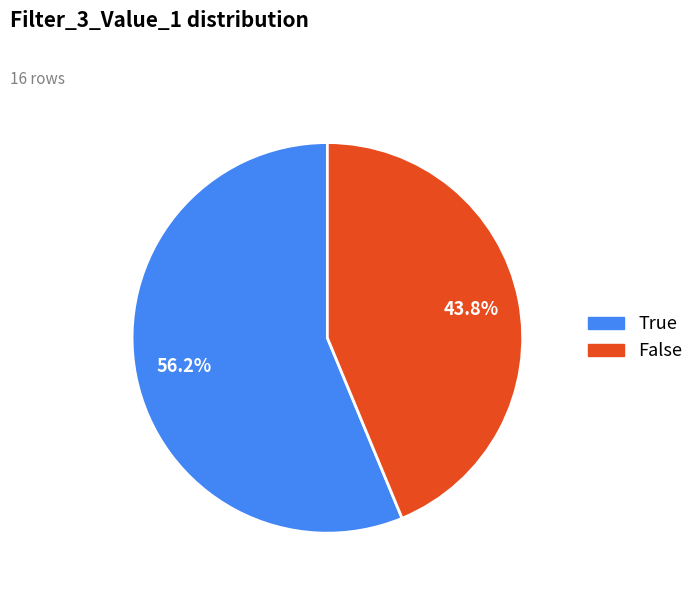

Is there any slice that represents more than half of the pie?

Yes